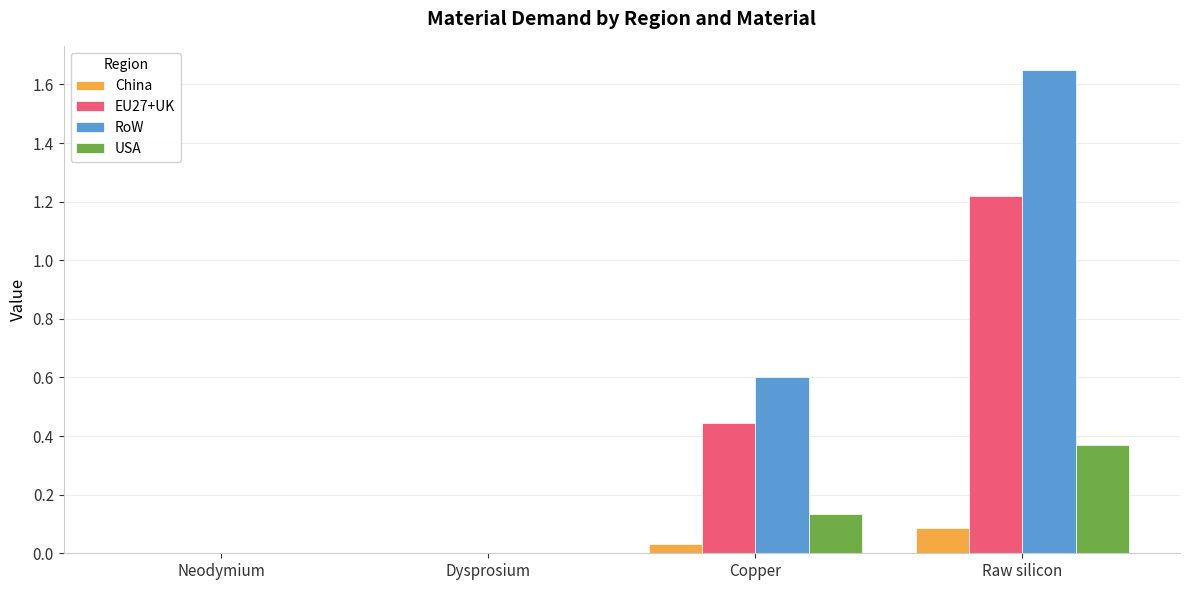

At which category is the sum across all series the highest?

Raw silicon